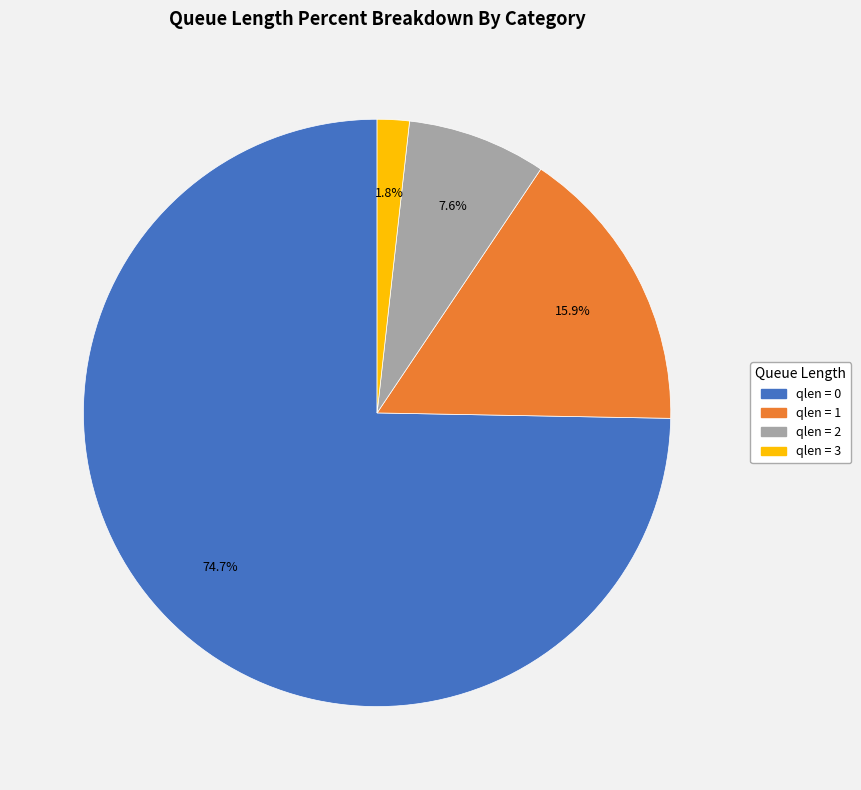

Which category has the smallest portion of the pie?

qlen = 3